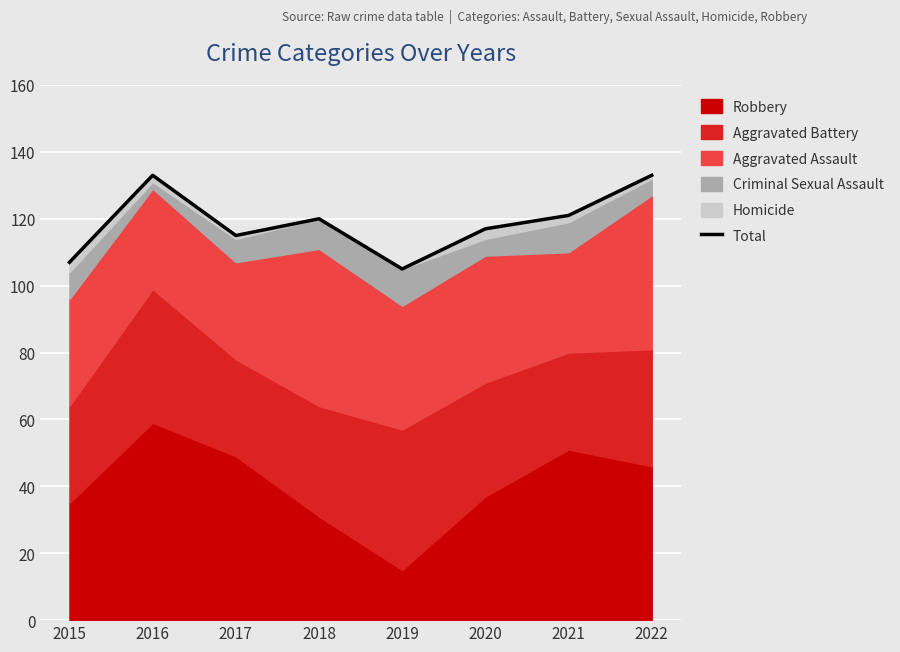

Reading left to right, list all the values displayed in this chart.

2015=107	2016=133	2017=115	2018=120	2019=105	2020=117	2021=121	2022=133